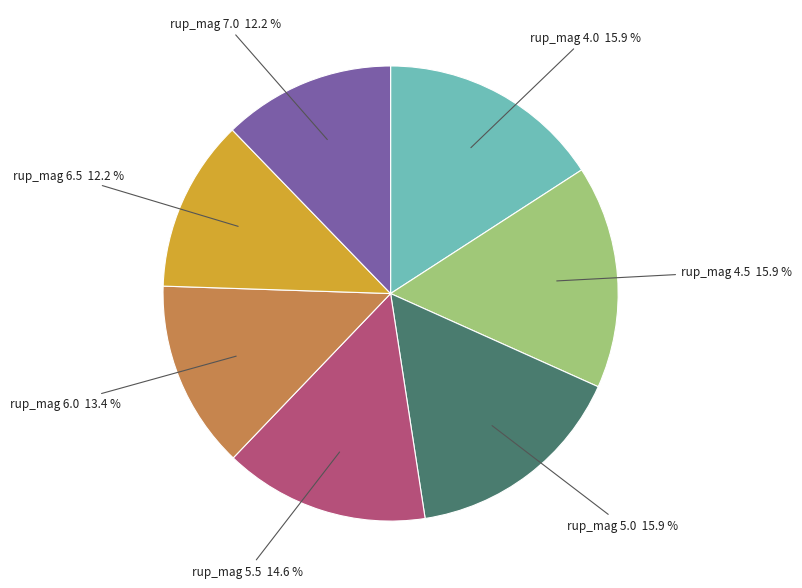

Is there a majority slice in this chart?

No